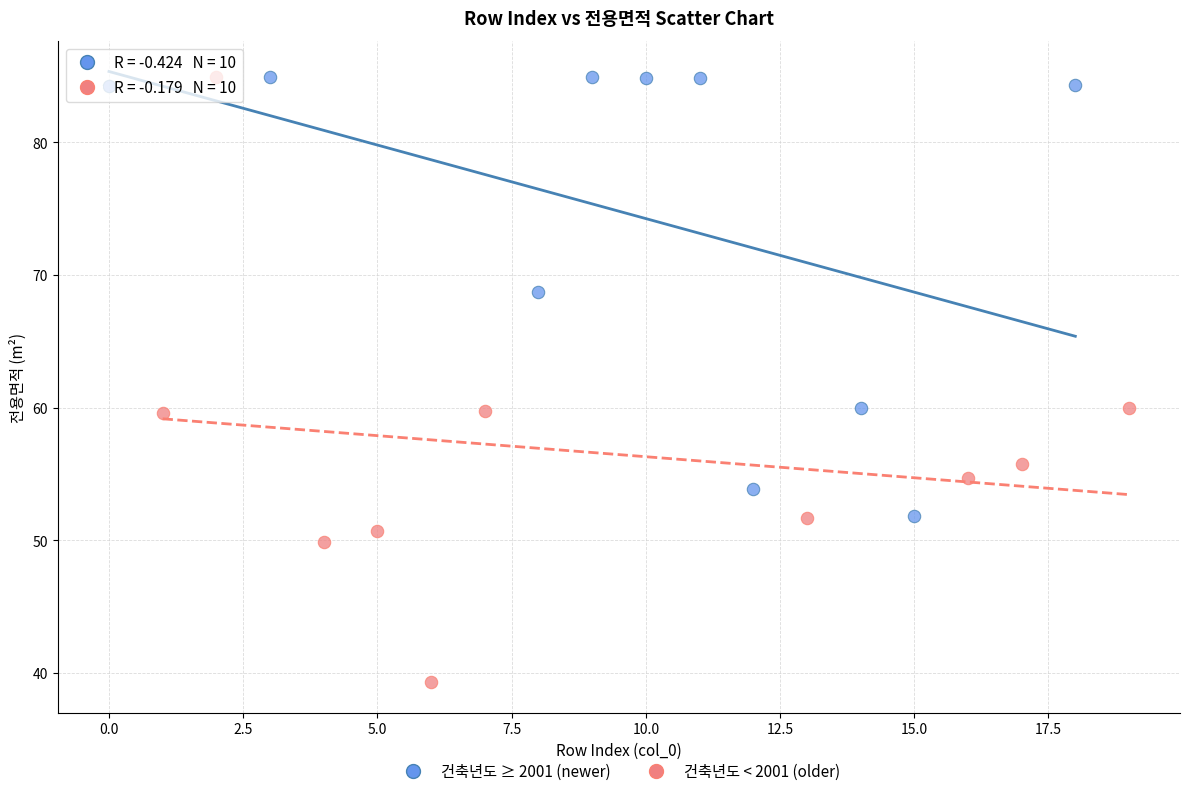

Which series has the widest spread of Y values?

건축년도 < 2001 (older)